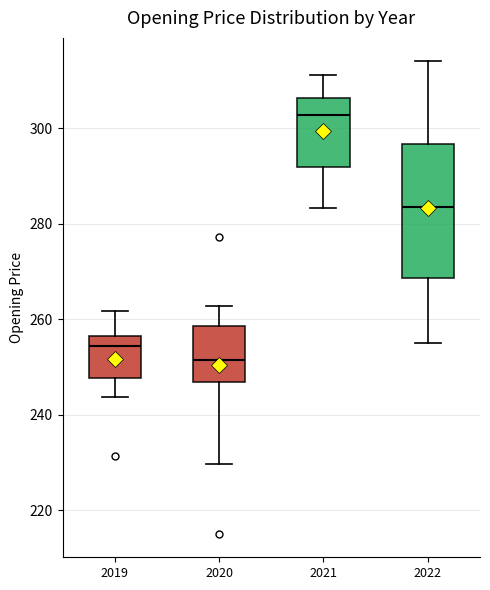

Reading left to right, read every box against the y-axis: the position of its median line, the range the box covers, and the ends of its whiskers. The values are not printed on the chart, so give them approximately, as read against the axis.

2019: median 254, box 248 to 256, whiskers 244 to 262
2020: median 252, box 246 to 258, whiskers 230 to 262
2021: median 302, box 292 to 306, whiskers 284 to 312
2022: median 284, box 268 to 296, whiskers 256 to 314